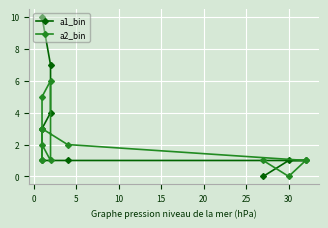

After their last crossing, which series has the higher values: a1_bin or a2_bin?

a1_bin